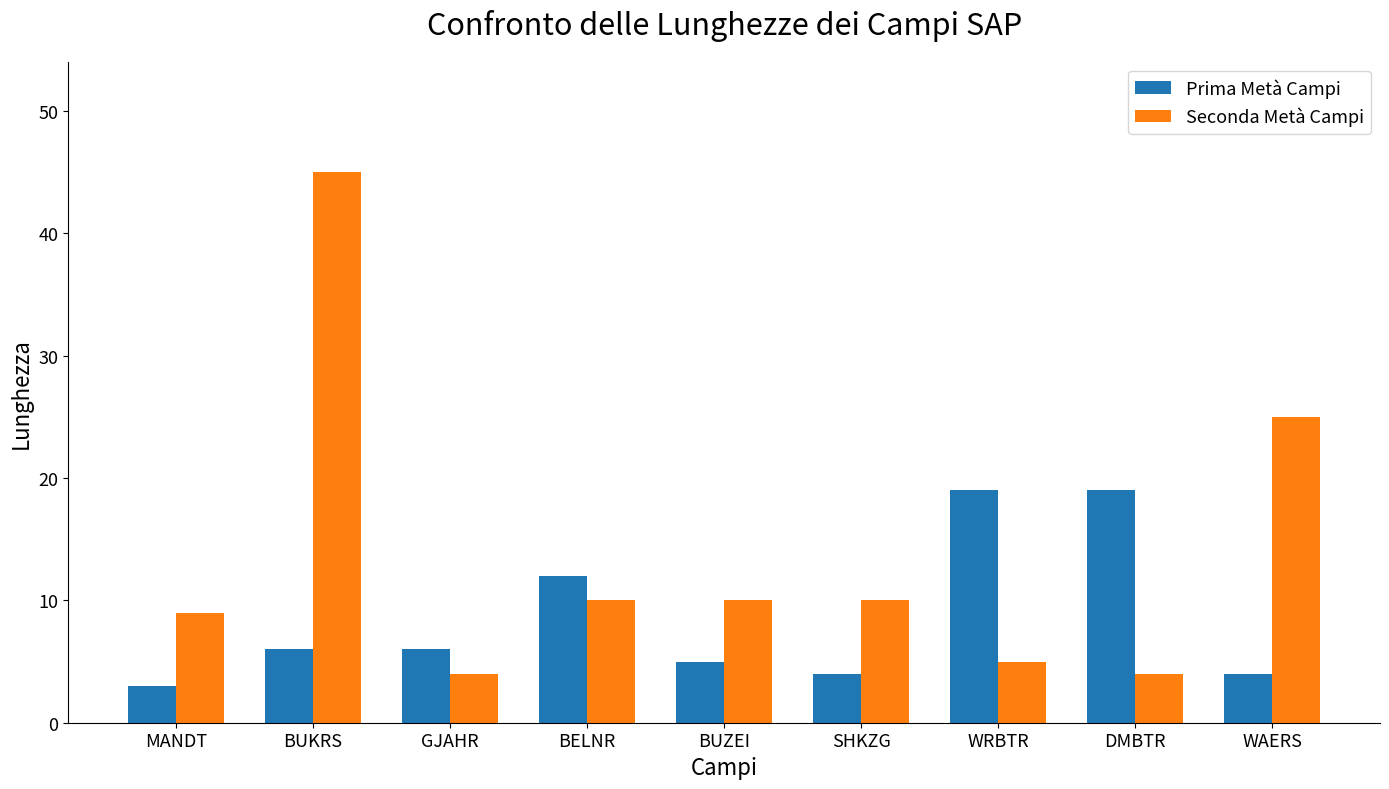

What is the value of the Prima Metà Campi bar at the 6th from the left?

4